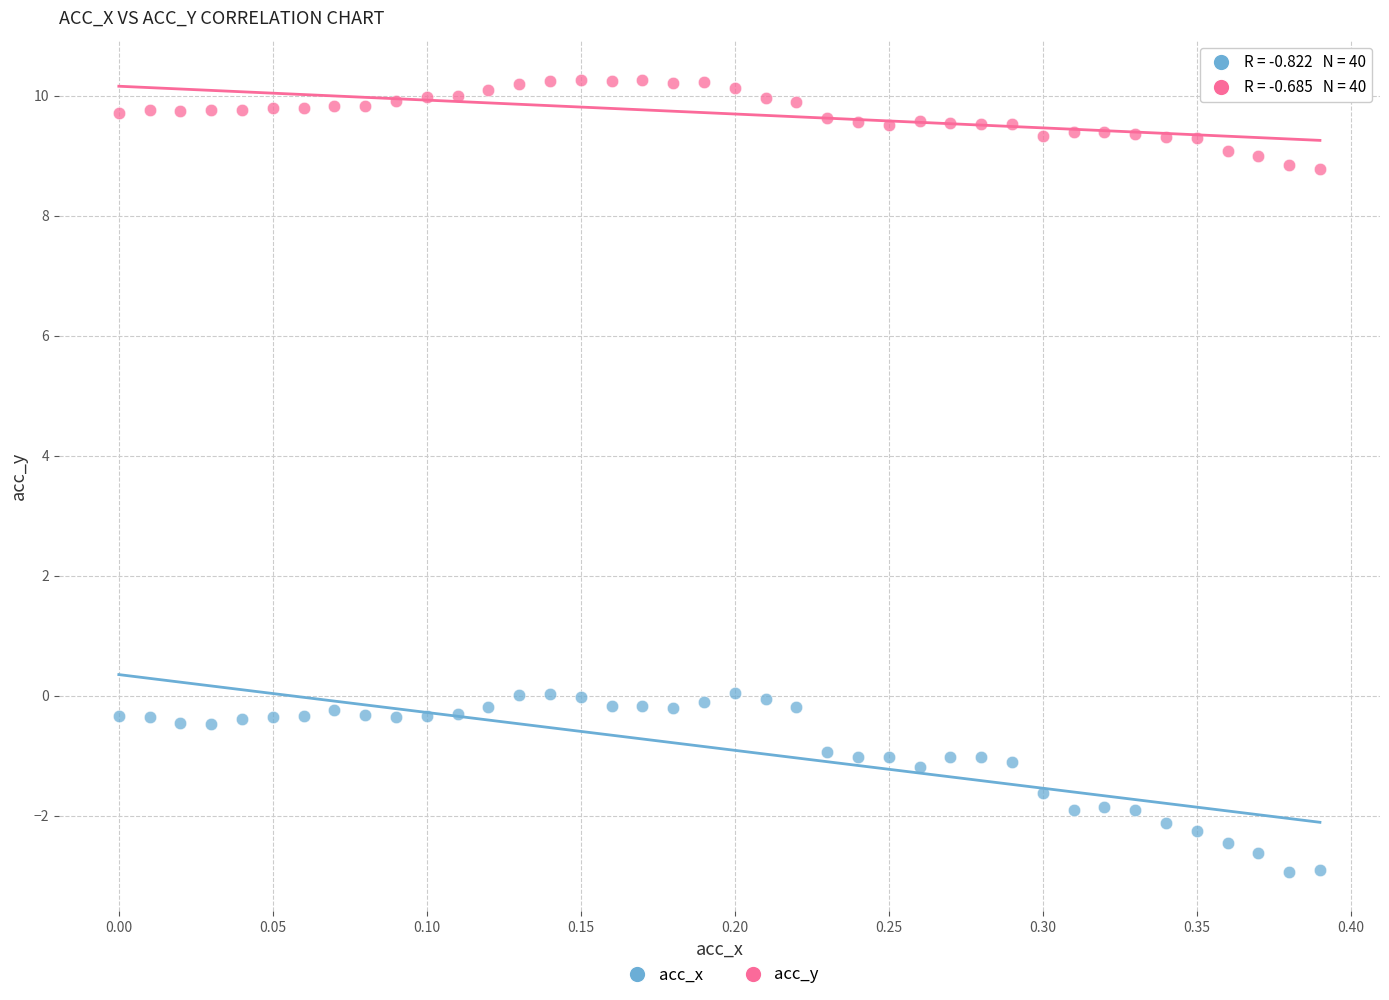

Which series contains the highest Y value?

acc_y